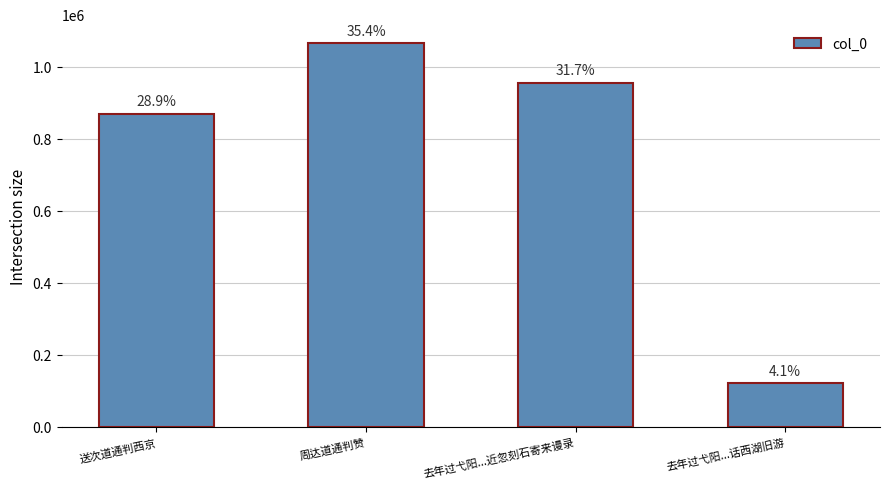

Are the bars horizontal?

No